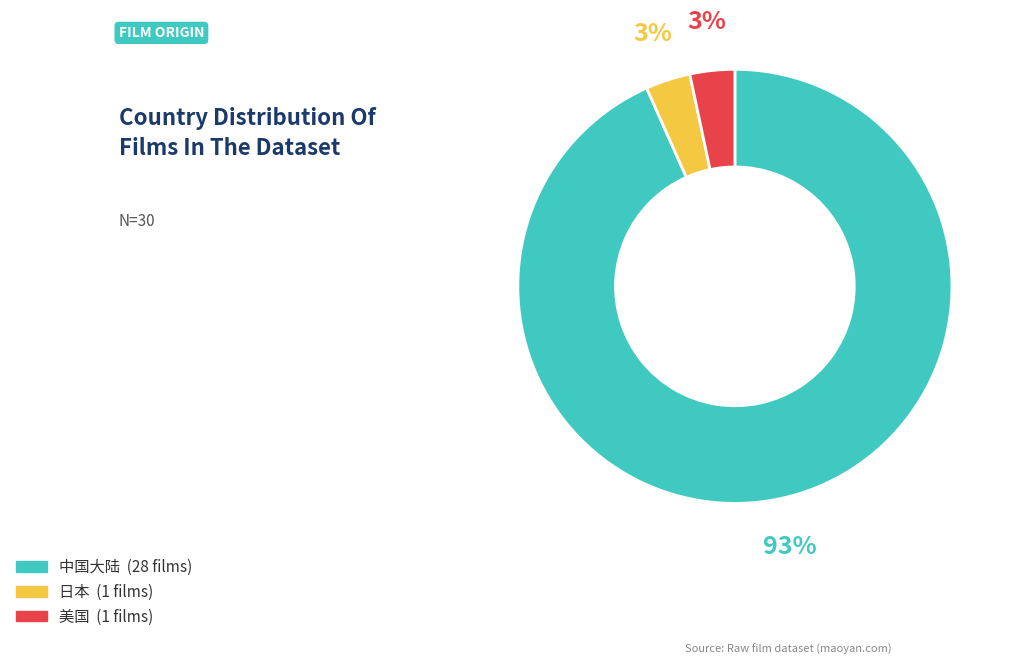

Is there any slice that represents more than half of the pie?

Yes